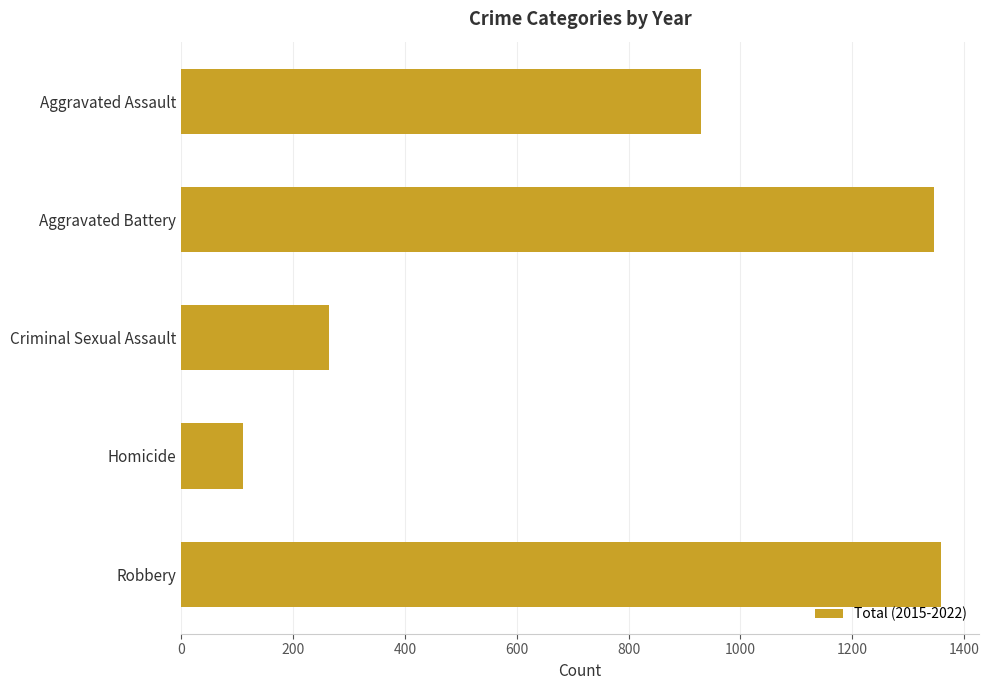

What is the difference between the second highest and minimum values?

1237